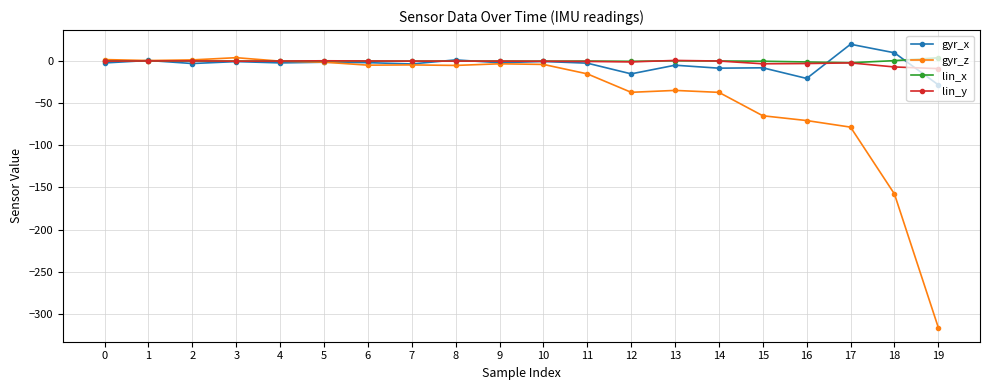

Is it true that gyr_z equals -64.9 at 15?

True